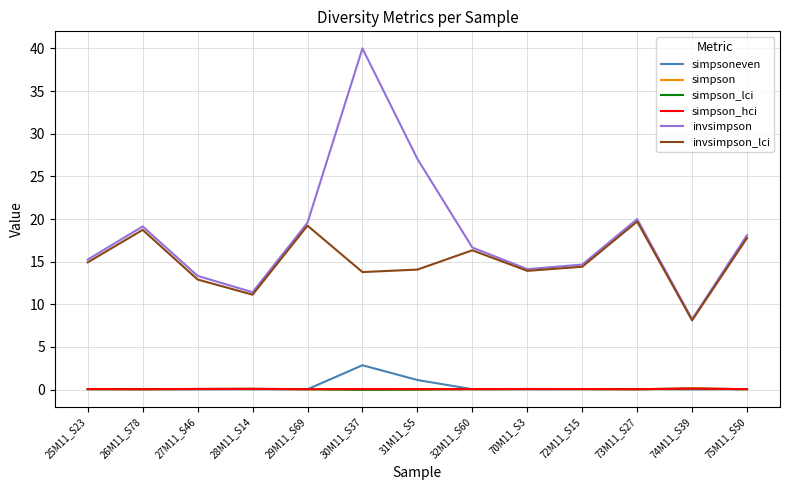

Which series has the largest range (max minus min)?

invsimpson